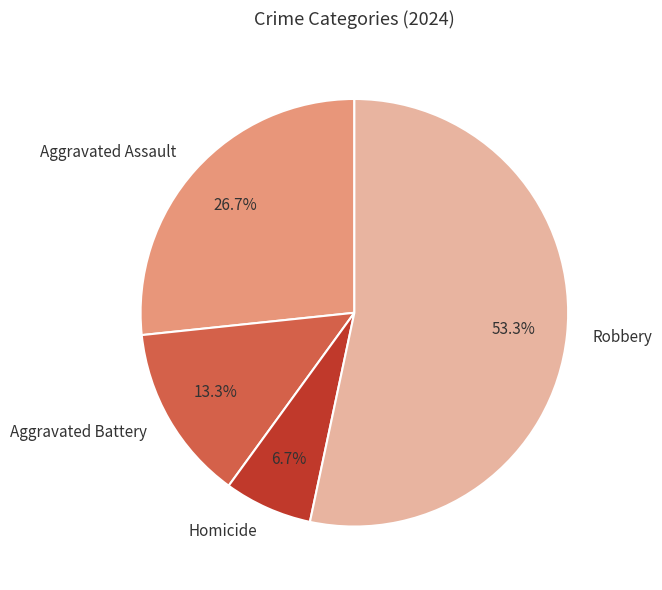

True or false: Aggravated Assault accounts for 35% of the total.

False